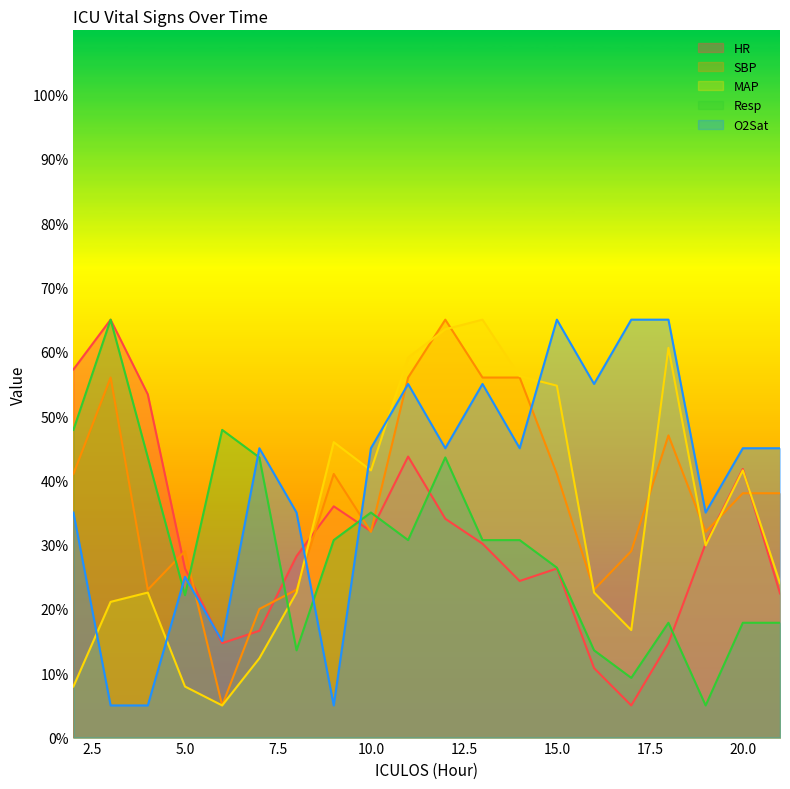

What is the difference between the highest and lowest values at 21?

27.1